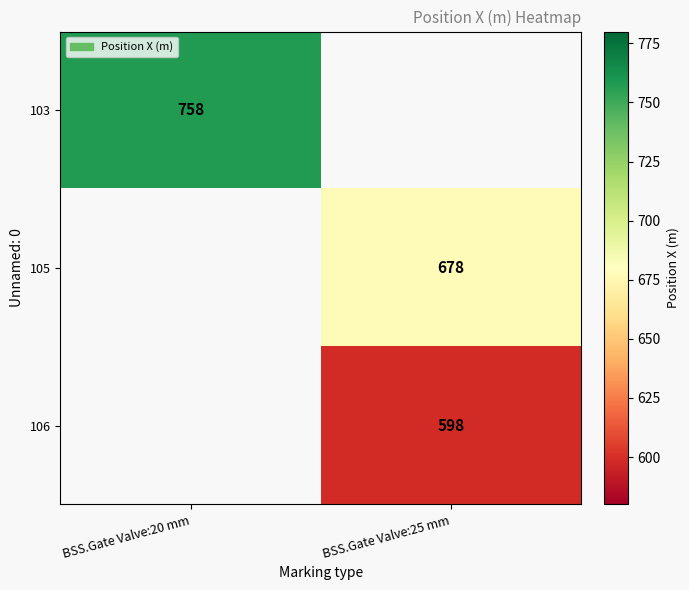

The 105 series shows 678 at BSS.Gate Valve:25 mm. True or false?

True